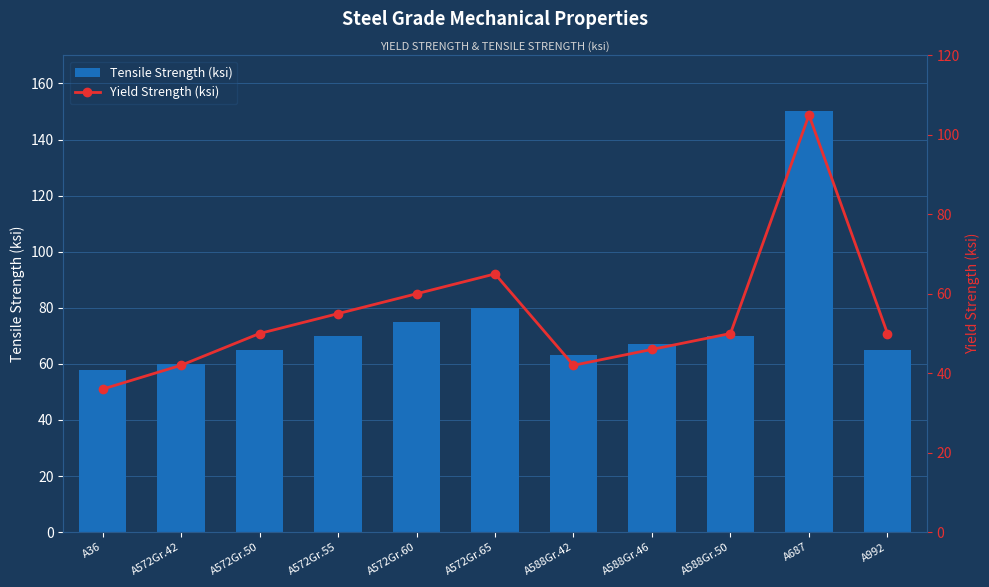

At which label does Tensile Strength (ksi) first exceed 67?

A572Gr.55